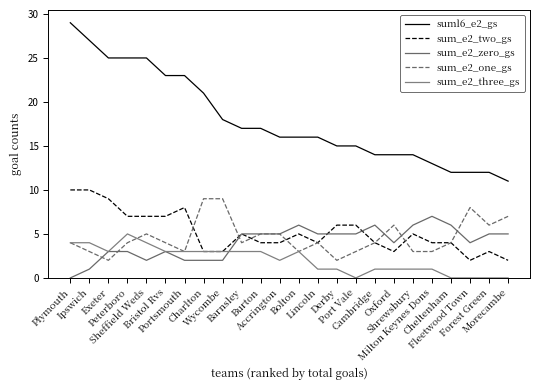

What is the spread (max minus min) of values at Burton?

14